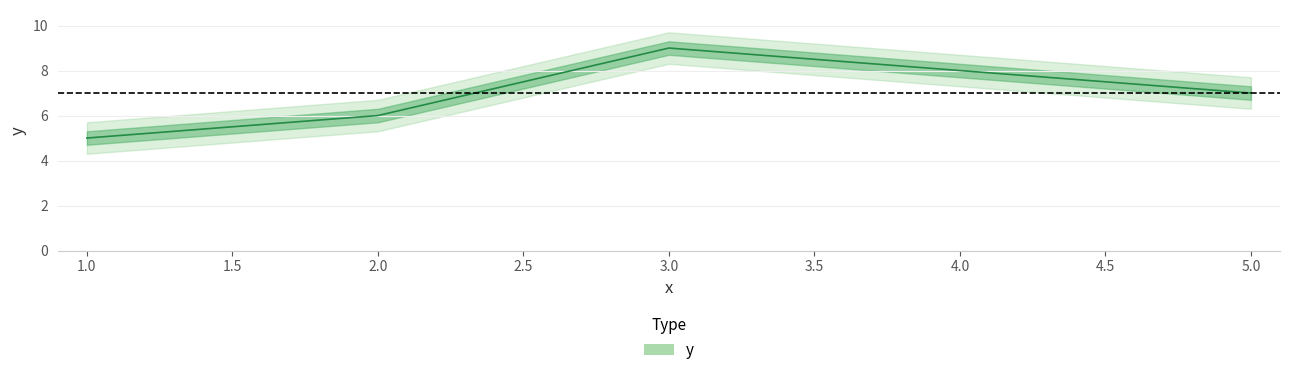

What is the difference between the second highest and minimum values?

3